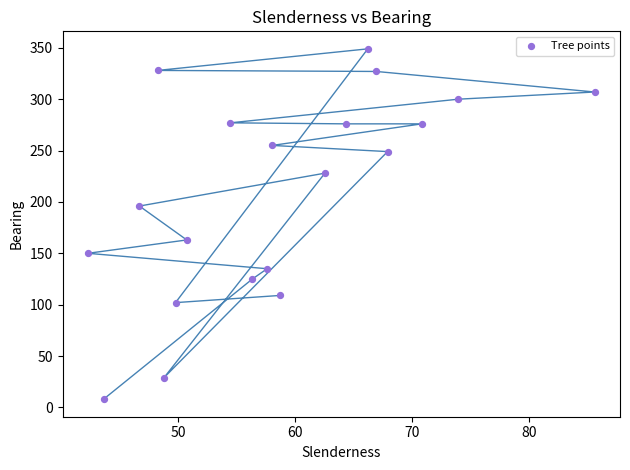

What is the range of Y values (max minus min)?

341